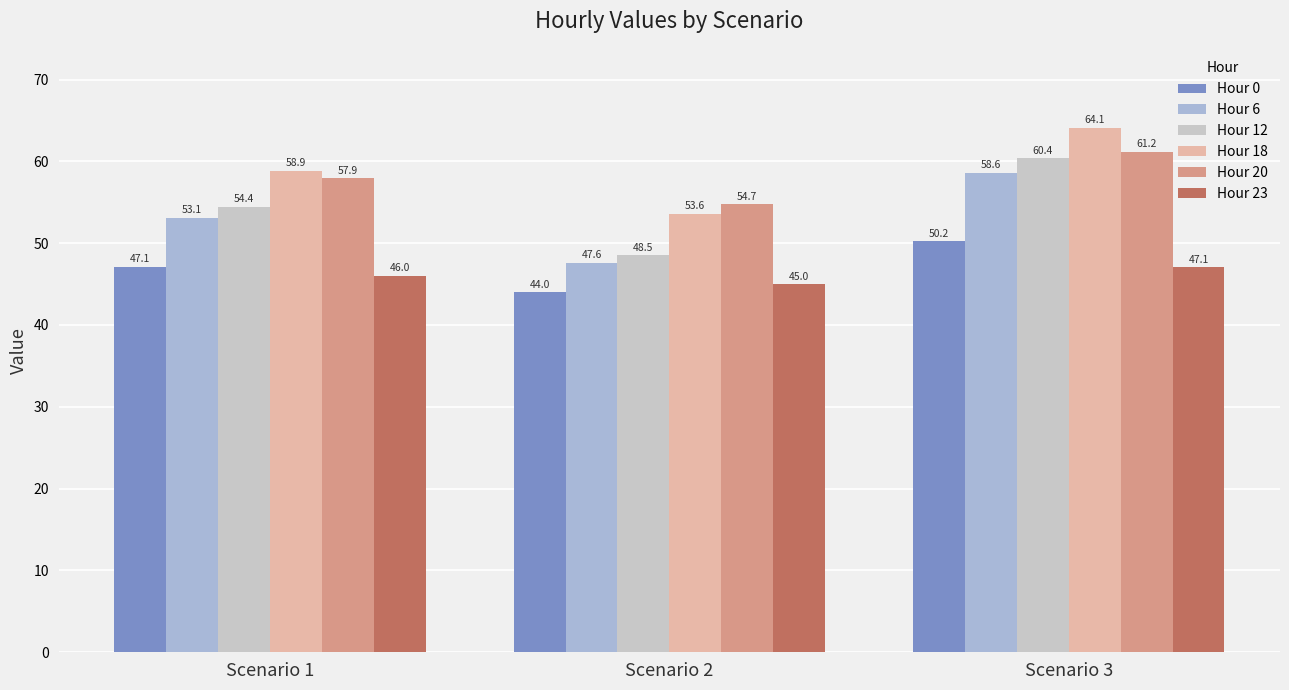

What are all the series names shown in the legend?

Hour 0, Hour 6, Hour 12, Hour 18, Hour 20, Hour 23